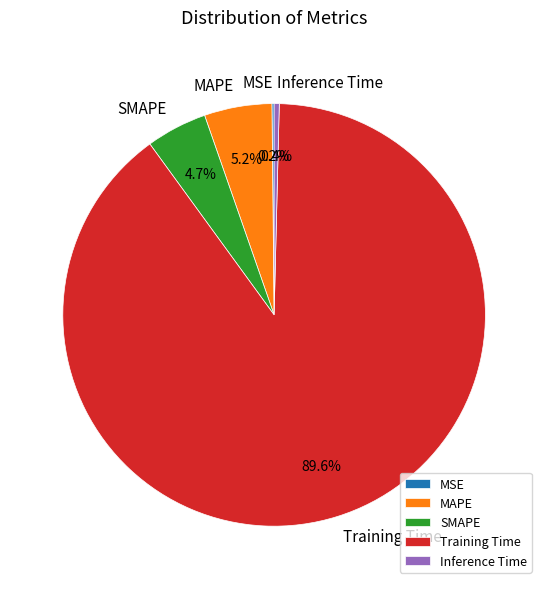

Which slice represents more than half of the pie?

Training Time